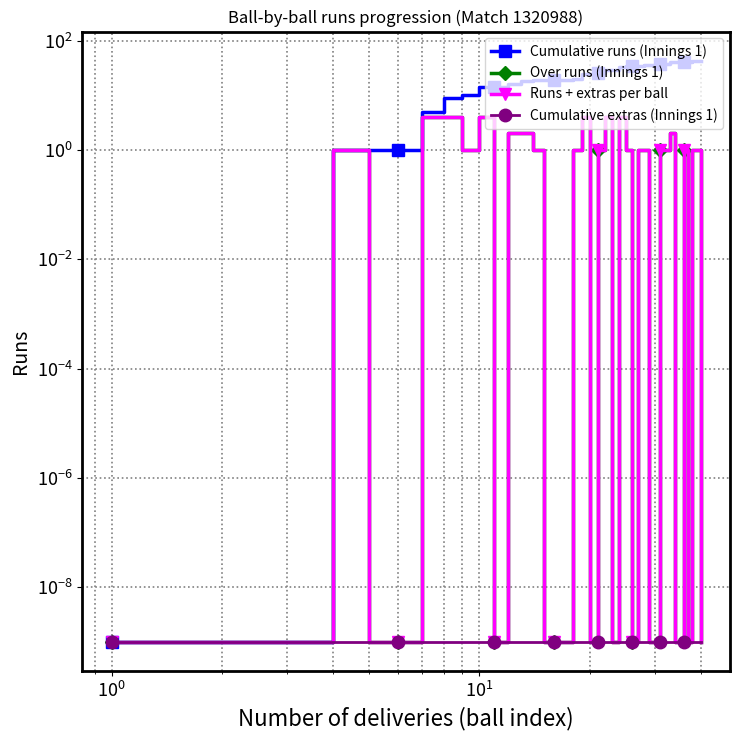

True or false: Over runs (Innings 1) and Runs + extras per ball intersect in this chart.

False